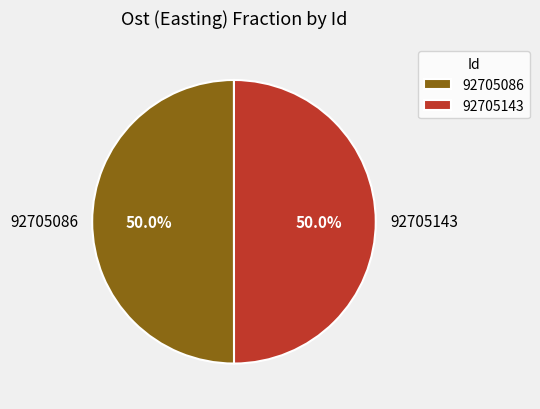

To the nearest percent, what portion does 92705086 represent?

50%